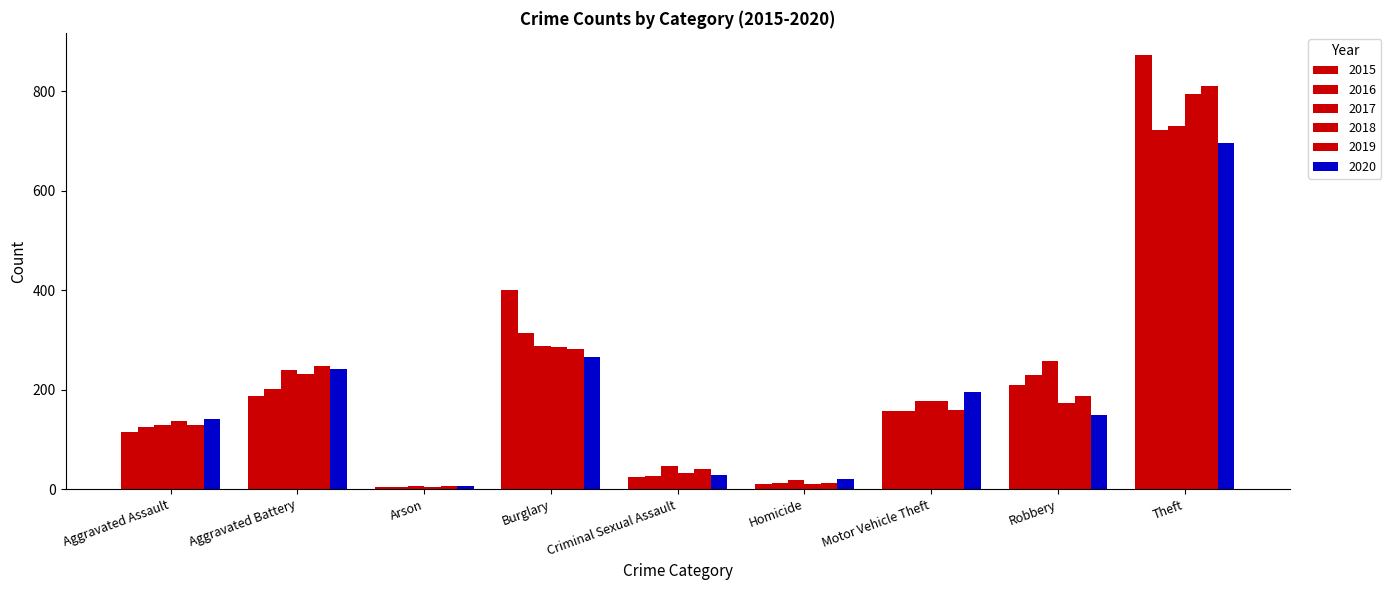

True or false: 2020 has a value of 30 at Homicide.

False